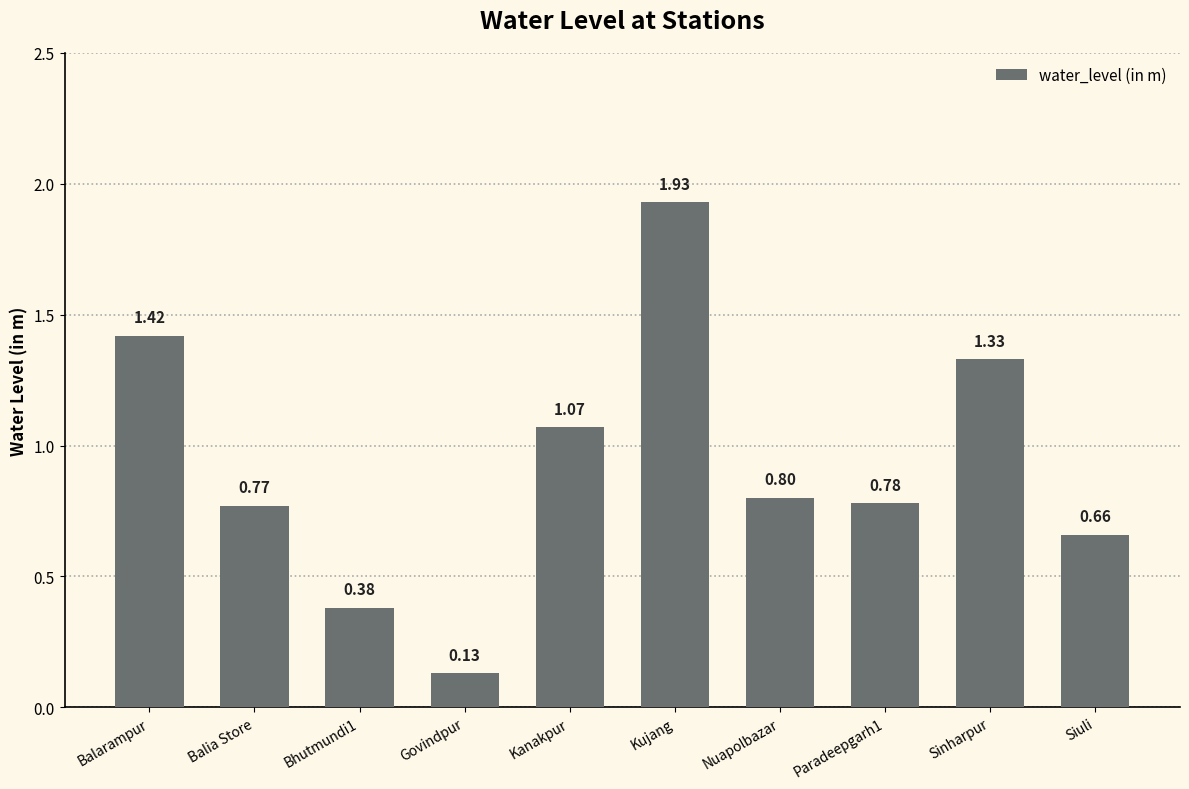

Count the number of data series in this chart.

1